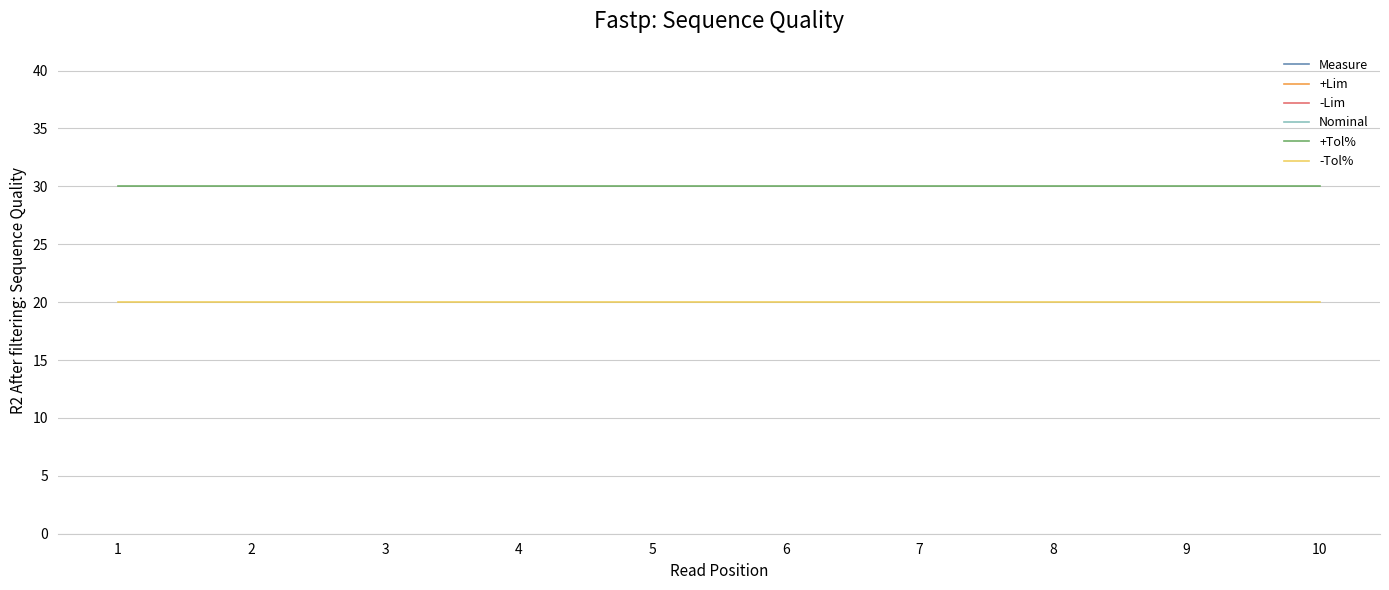

Reading left to right, what are all the values shown in this chart?

Measure: 1=104.1	2=104.1	3=104.3	4=104.2	5=104.5	6=104.4	7=104.1	8=104.2	9=104.2	10=104.4
+Lim: 1=130.0	2=130.0	3=130.0	4=130.0	5=130.0	6=130.0	7=130.0	8=130.0	9=130.0	10=130.0
-Lim: 1=80.0	2=80.0	3=80.0	4=80.0	5=80.0	6=80.0	7=80.0	8=80.0	9=80.0	10=80.0
Nominal: 1=100.0	2=100.0	3=100.0	4=100.0	5=100.0	6=100.0	7=100.0	8=100.0	9=100.0	10=100.0
+Tol%: 1=30.0	2=30.0	3=30.0	4=30.0	5=30.0	6=30.0	7=30.0	8=30.0	9=30.0	10=30.0
-Tol%: 1=20.0	2=20.0	3=20.0	4=20.0	5=20.0	6=20.0	7=20.0	8=20.0	9=20.0	10=20.0